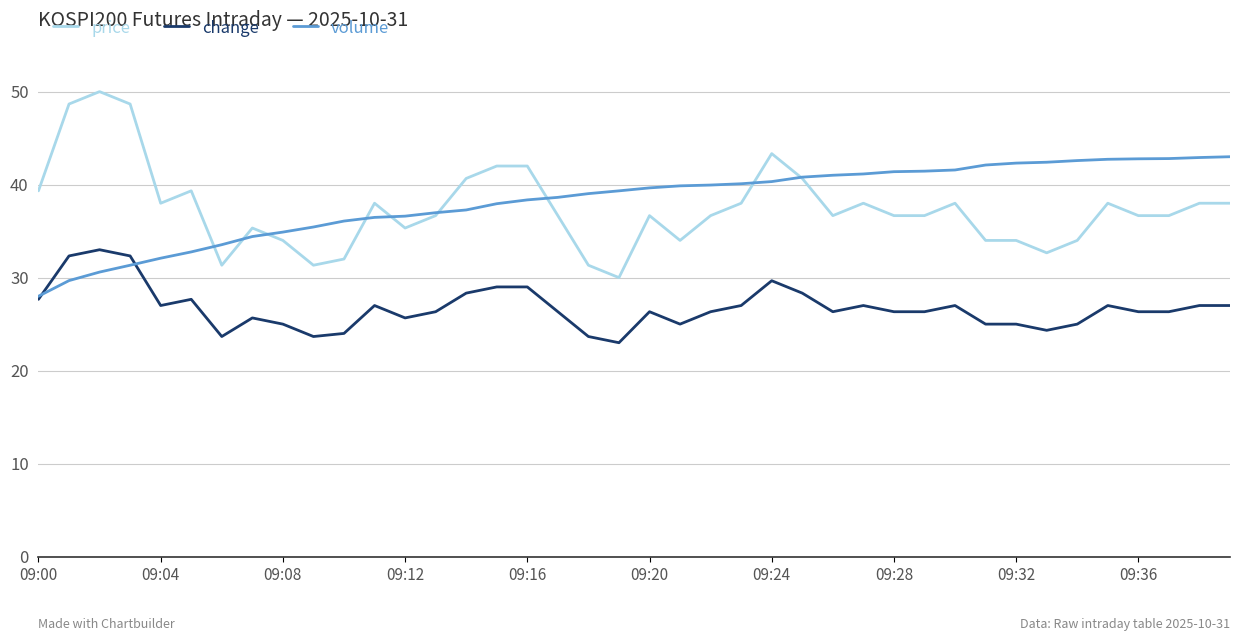

List the series in order of their peak value, highest first.

price, volume, change